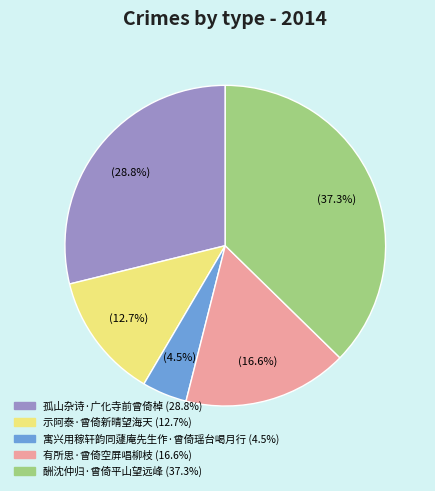

How many segments does this pie chart have?

5